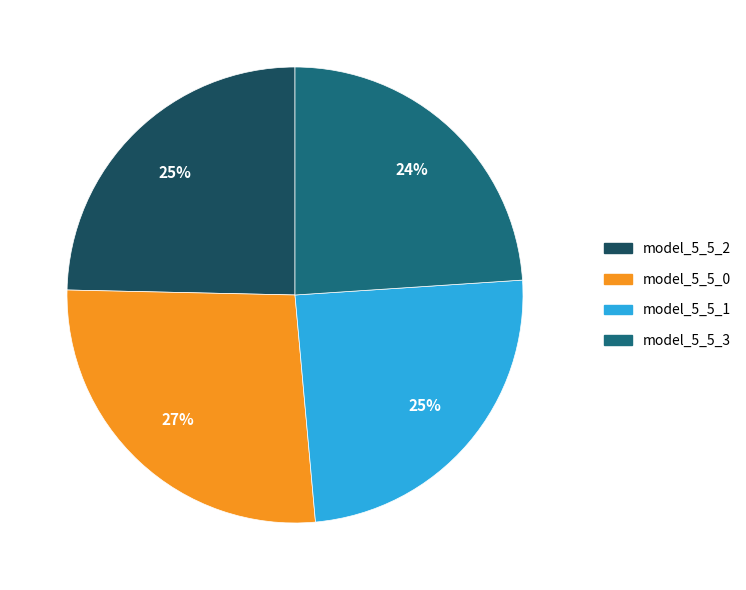

Does any single category account for the majority?

No